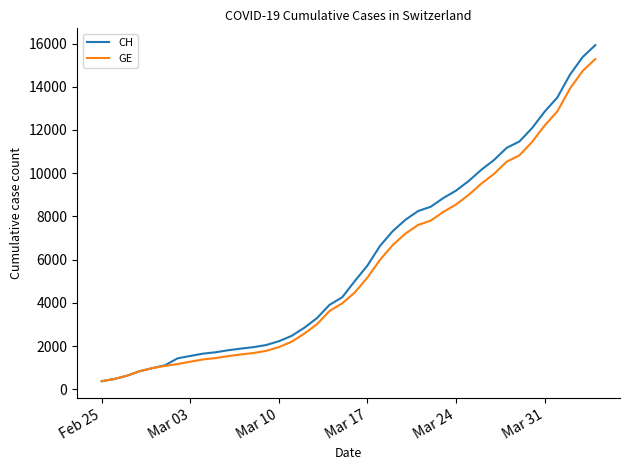

What is the greatest value displayed?

15926